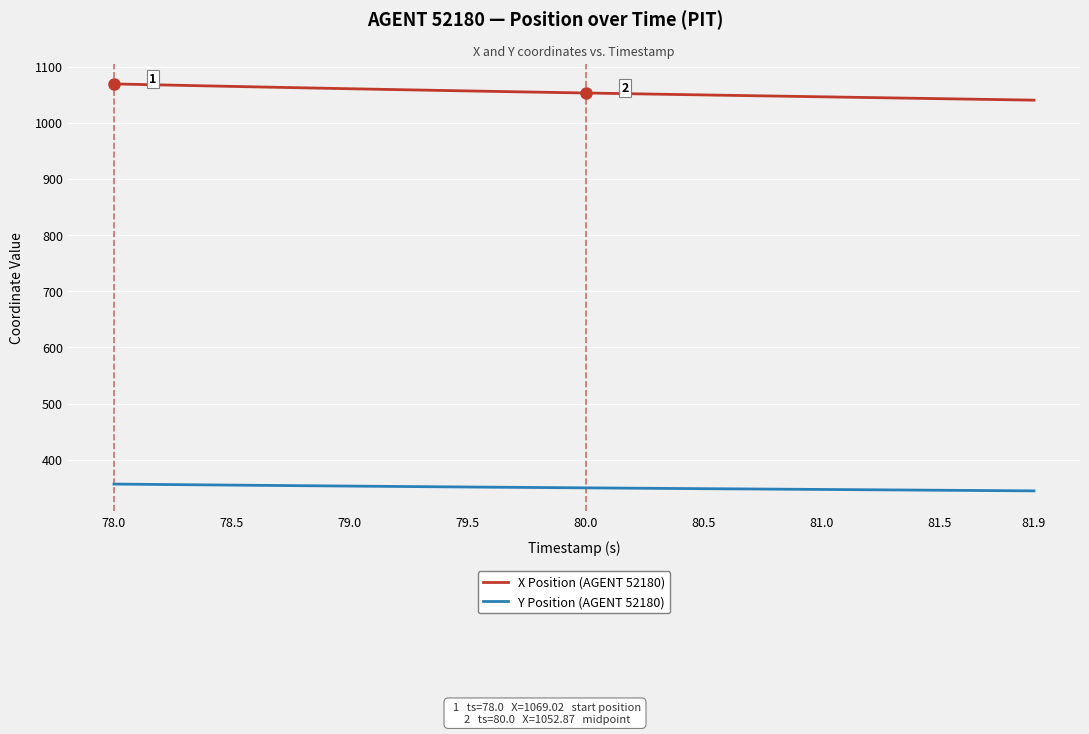

True or false: Y Position (AGENT 52180) and X Position (AGENT 52180) cross at least once.

False